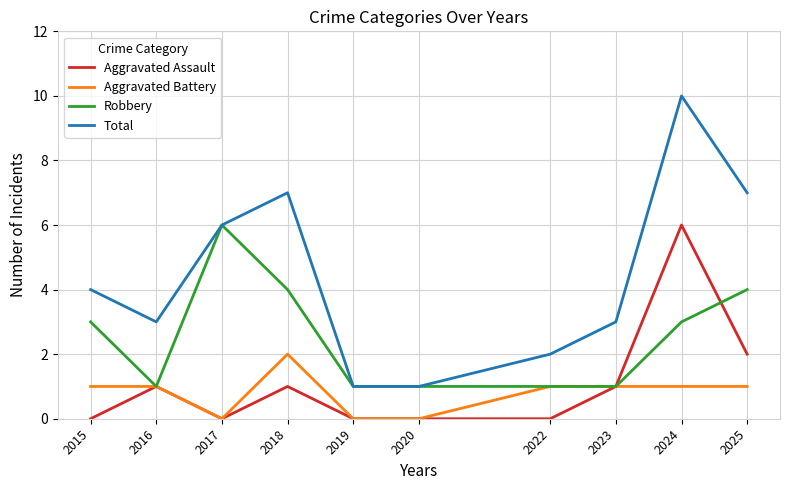

True or false: Total and Aggravated Assault intersect in this chart.

False